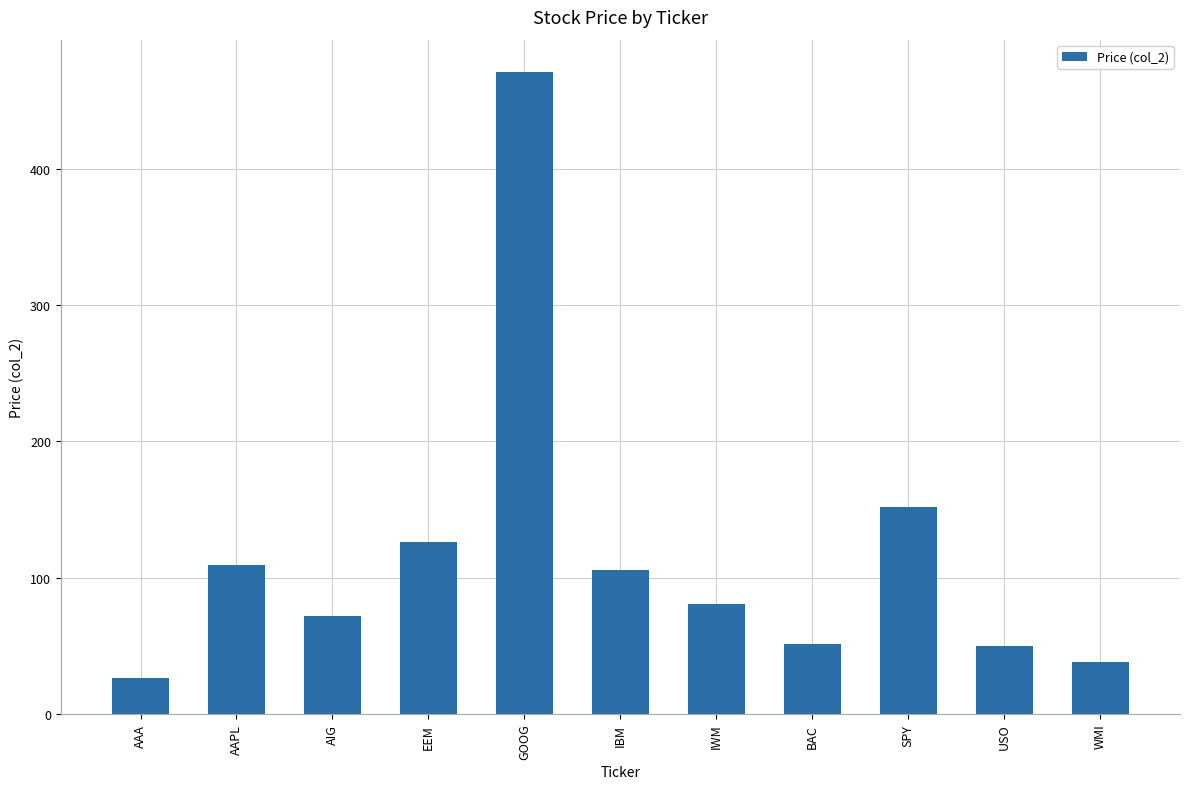

At which label is the value closest to 248?

SPY